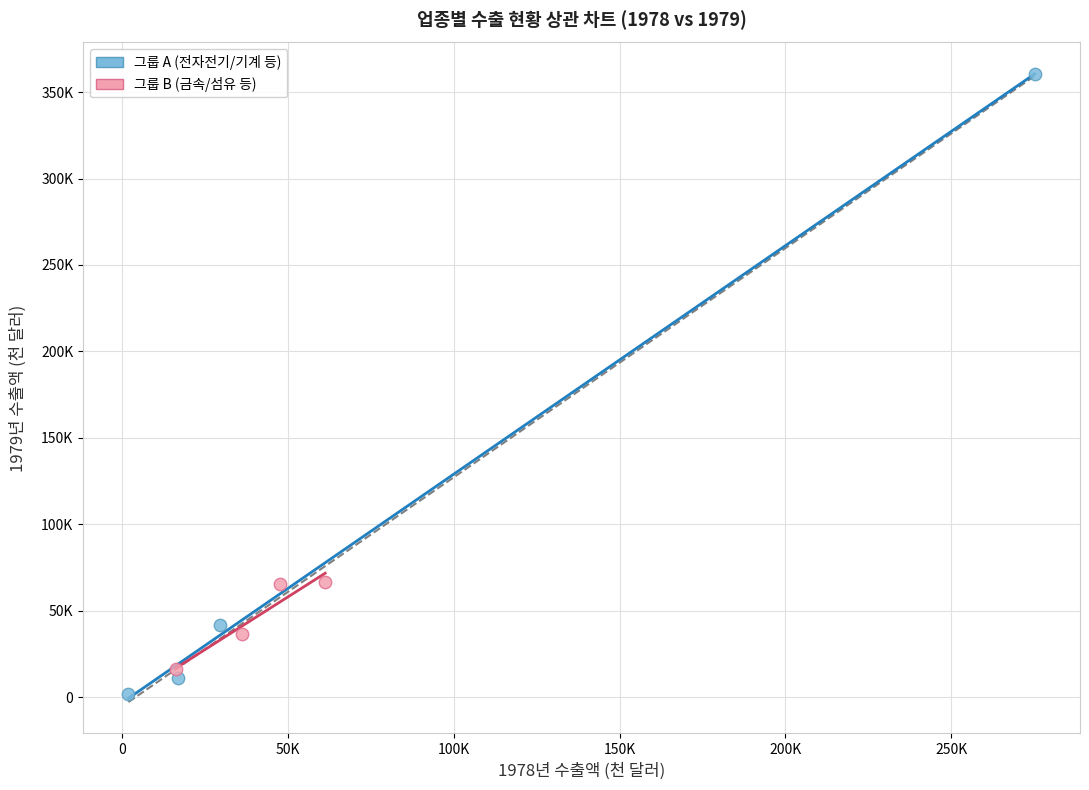

What are all the series names shown in the legend?

그룹 A (전자전기/기계 등), 그룹 B (금속/섬유 등)